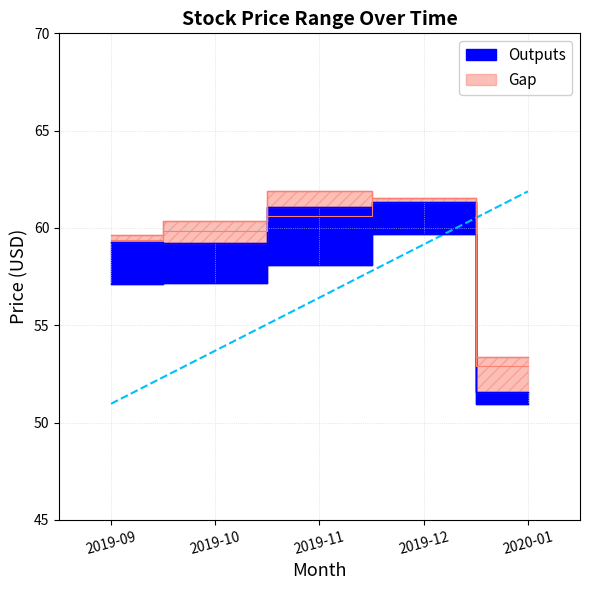

At how many categories does at least one series exceed 61?

2